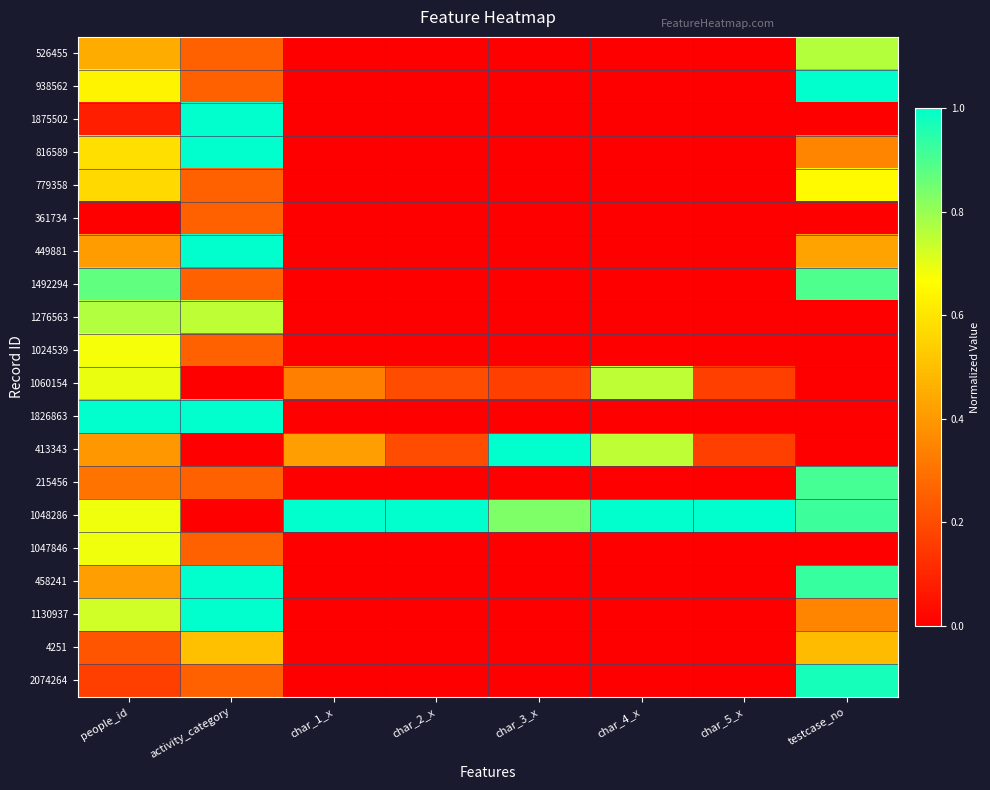

Which series has the largest total across all categories?

1048286